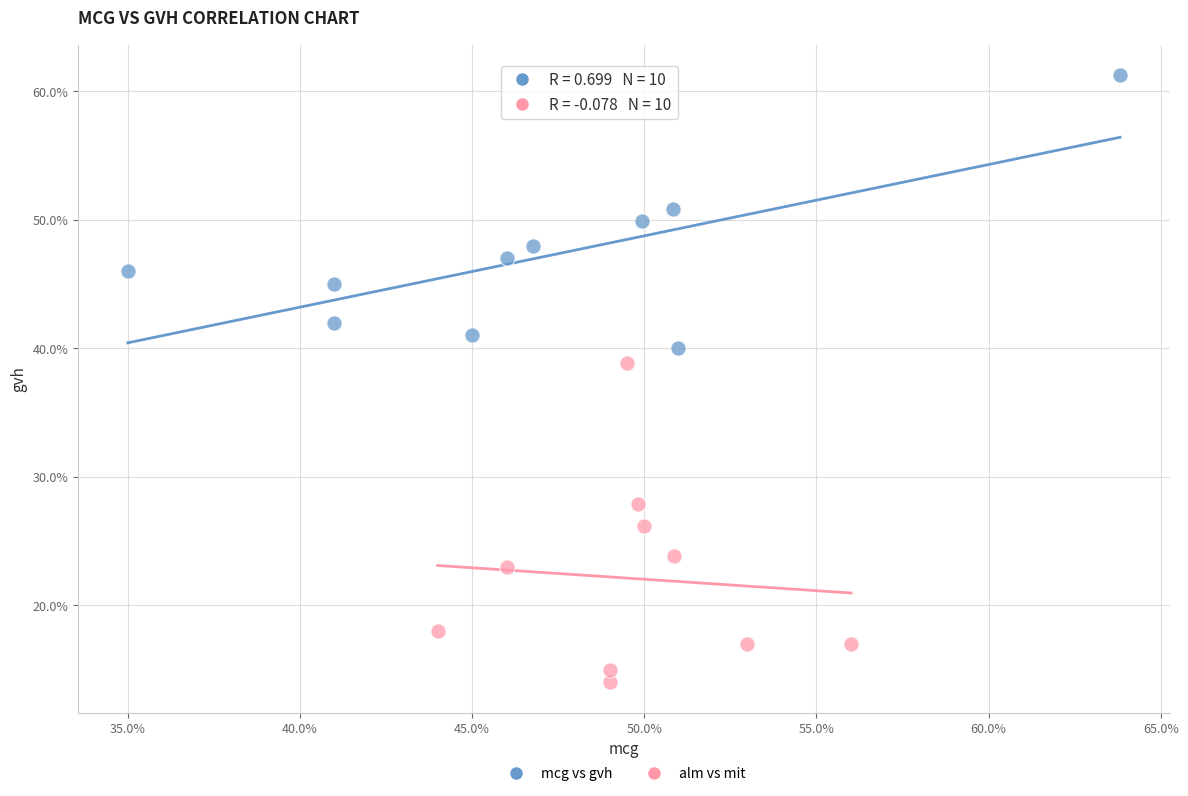

Which series contains the lowest Y value?

alm vs mit